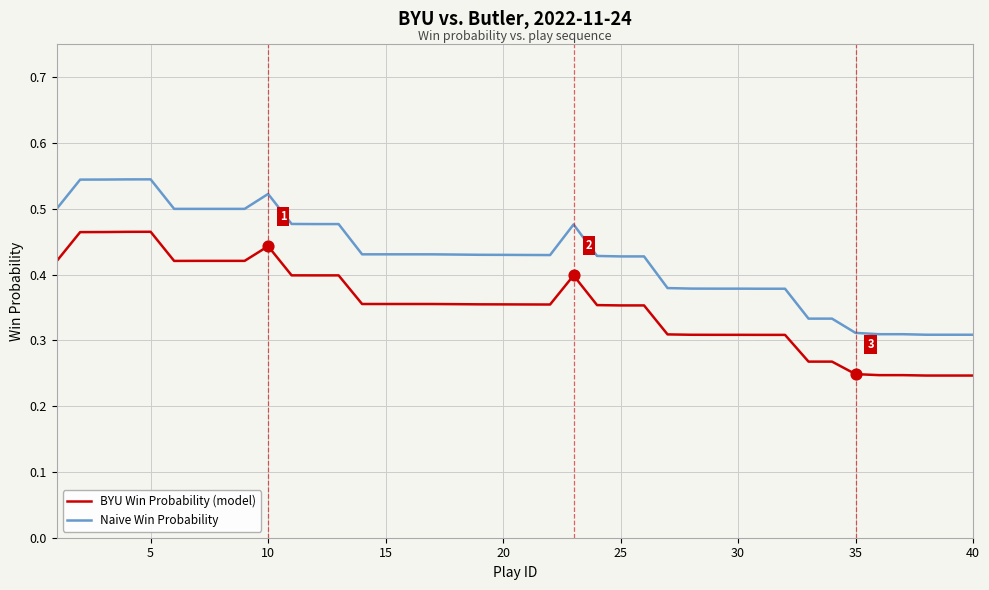

Which series has the largest total across all categories?

Naive Win Probability